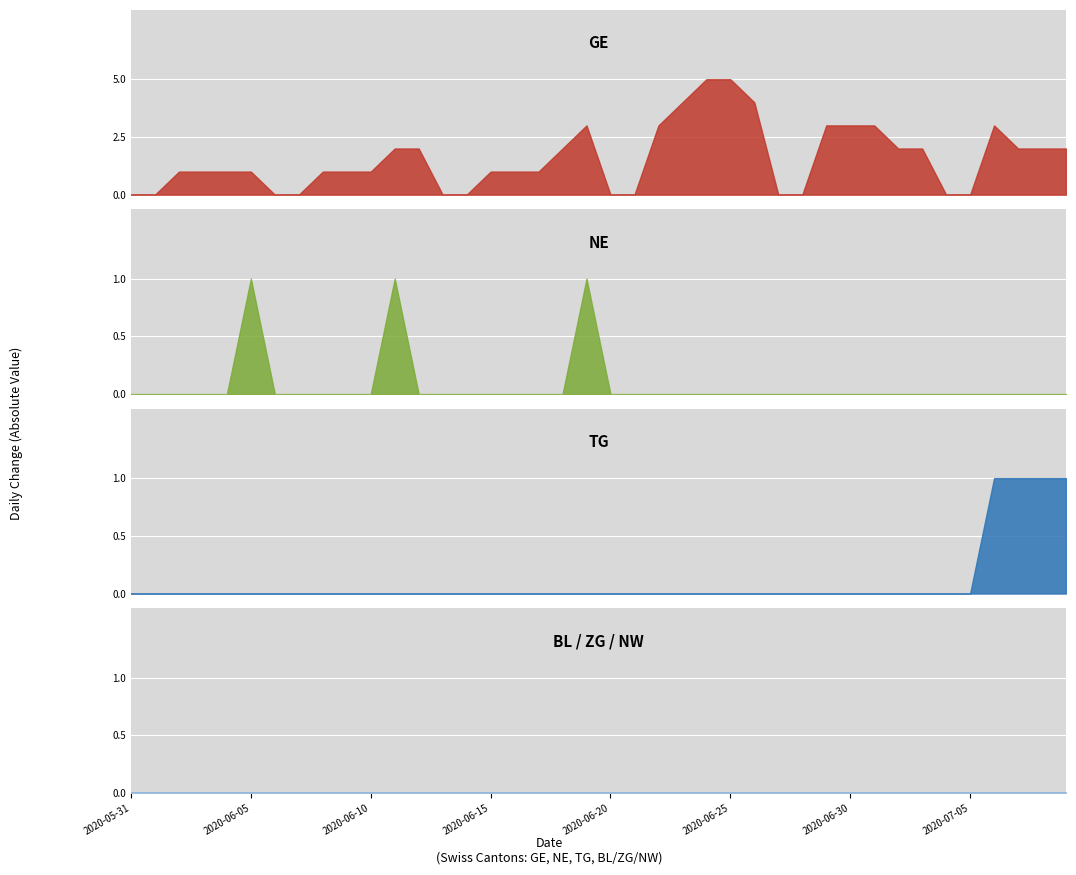

Reading left to right, extract all data points from this chart.

TG: 0=0	1=0	2=0	3=0	4=0	5=0	6=0	7=0	8=0	9=0	10=0	11=0	12=0	13=0	14=0	15=0	16=0	17=0	18=0	19=0	20=0	21=0	22=0	23=0	24=0	25=0	26=0	27=0	28=0	29=0	30=0	31=0	32=0	33=0	34=0	35=0	36=1	37=1	38=1	39=1
ZG: 0=0	1=0	2=0	3=0	4=0	5=0	6=0	7=0	8=0	9=0	10=0	11=0	12=0	13=0	14=0	15=0	16=0	17=0	18=0	19=0	20=0	21=0	22=0	23=0	24=0	25=0	26=0	27=0	28=0	29=0	30=0	31=0	32=0	33=0	34=0	35=0	36=0	37=0	38=0	39=0
NE: 0=0	1=0	2=0	3=0	4=0	5=1	6=0	7=0	8=0	9=0	10=0	11=1	12=0	13=0	14=0	15=0	16=0	17=0	18=0	19=1	20=0	21=0	22=0	23=0	24=0	25=0	26=0	27=0	28=0	29=0	30=0	31=0	32=0	33=0	34=0	35=0	36=0	37=0	38=0	39=0
BL: 0=0	1=0	2=0	3=0	4=0	5=0	6=0	7=0	8=0	9=0	10=0	11=0	12=0	13=0	14=0	15=0	16=0	17=0	18=0	19=0	20=0	21=0	22=0	23=0	24=0	25=0	26=0	27=0	28=0	29=0	30=0	31=0	32=0	33=0	34=0	35=0	36=0	37=0	38=0	39=0
NW: 0=0	1=0	2=0	3=0	4=0	5=0	6=0	7=0	8=0	9=0	10=0	11=0	12=0	13=0	14=0	15=0	16=0	17=0	18=0	19=0	20=0	21=0	22=0	23=0	24=0	25=0	26=0	27=0	28=0	29=0	30=0	31=0	32=0	33=0	34=0	35=0	36=0	37=0	38=0	39=0
GE: 0=0	1=0	2=1	3=1	4=1	5=1	6=0	7=0	8=1	9=1	10=1	11=2	12=2	13=0	14=0	15=1	16=1	17=1	18=2	19=3	20=0	21=0	22=3	23=4	24=5	25=5	26=4	27=0	28=0	29=3	30=3	31=3	32=2	33=2	34=0	35=0	36=3	37=2	38=2	39=2